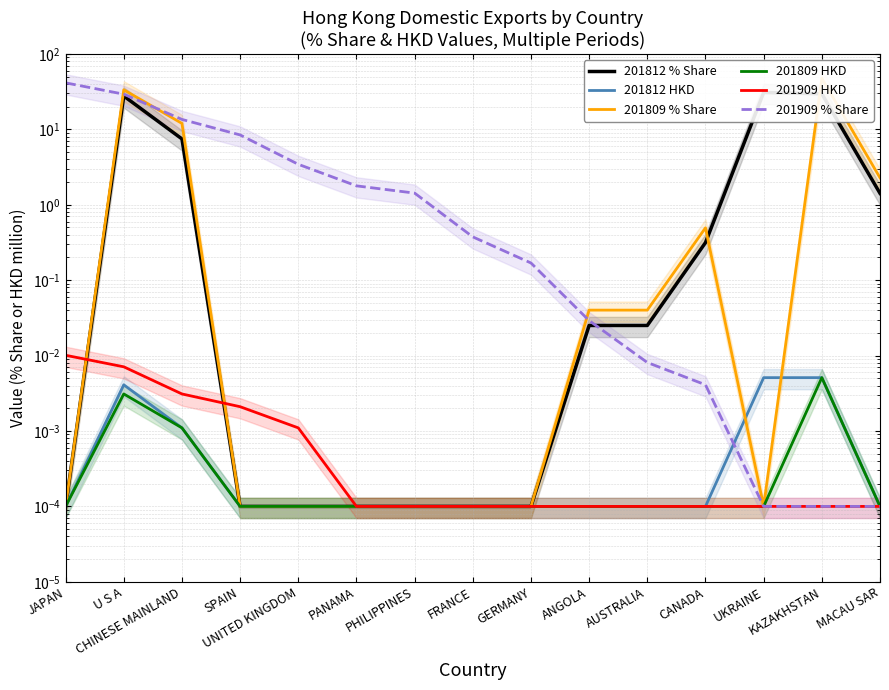

Reading left to right, what are all the values shown in this chart?

201812 % Share: 0.0	27.7	7.5	0.0	0.0	0.0	0.0	0.0	0.0	0.0	0.0	0.3	30.8	29.6	1.4
201812 HKD: 0.0	0.0	0.0	0.0	0.0	0.0	0.0	0.0	0.0	0.0	0.0	0.0	0.0	0.0	0.0
201809 % Share: 0.0	33.5	12.0	0.0	0.0	0.0	0.0	0.0	0.0	0.0	0.0	0.5	0.0	47.6	2.3
201809 HKD: 0.0	0.0	0.0	0.0	0.0	0.0	0.0	0.0	0.0	0.0	0.0	0.0	0.0	0.0	0.0
201909 HKD: 0.0	0.0	0.0	0.0	0.0	0.0	0.0	0.0	0.0	0.0	0.0	0.0	0.0	0.0	0.0
201909 % Share: 41.4	29.3	13.5	8.4	3.4	1.8	1.4	0.4	0.2	0.0	0.0	0.0	0.0	0.0	0.0